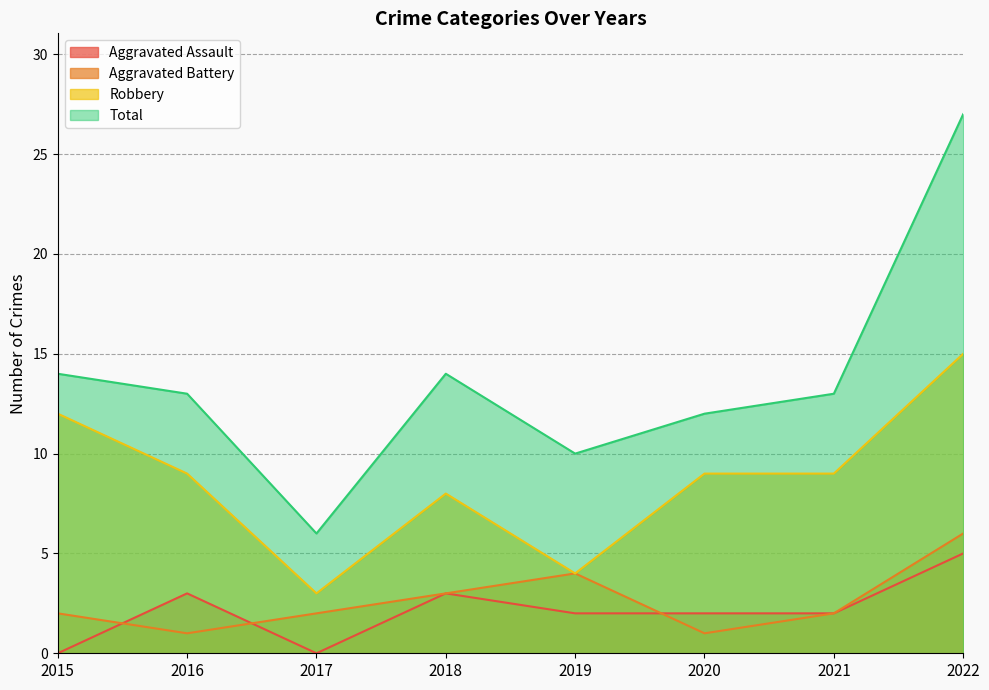

What is the maximum value for Aggravated Assault?

5